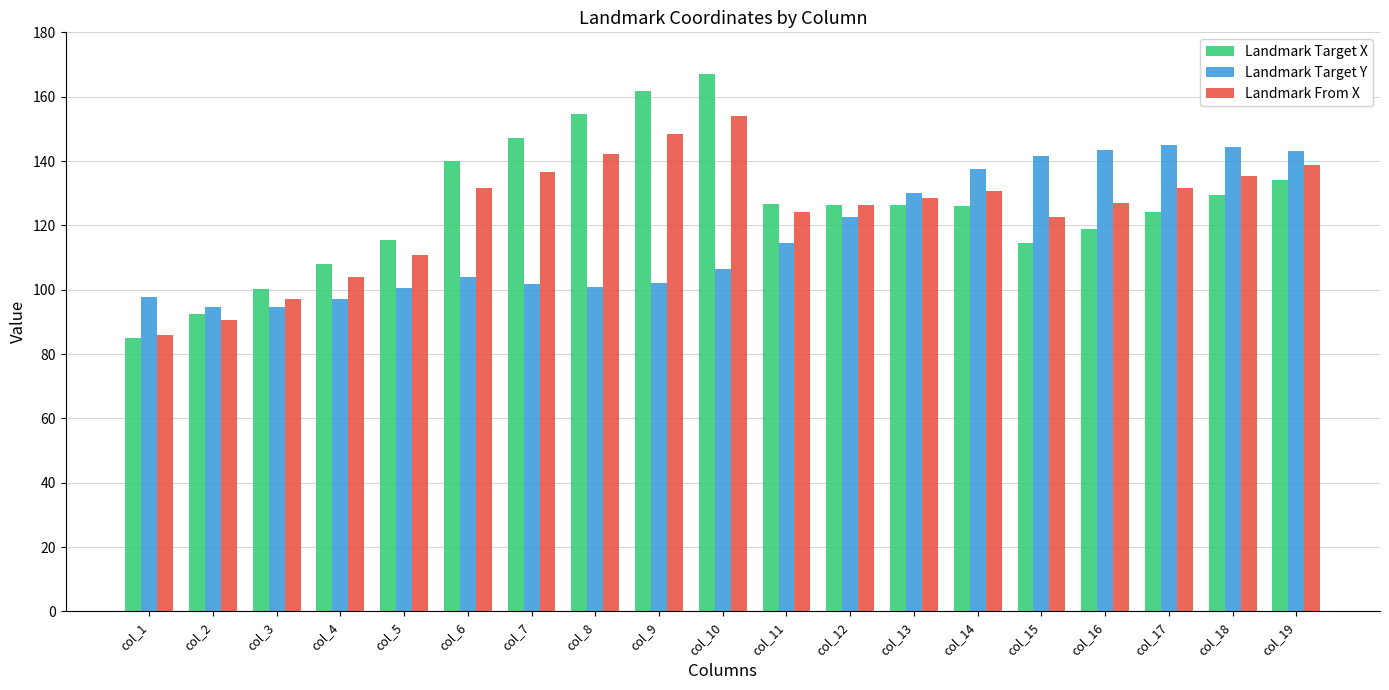

What is the maximum value shown in the chart?

167.0